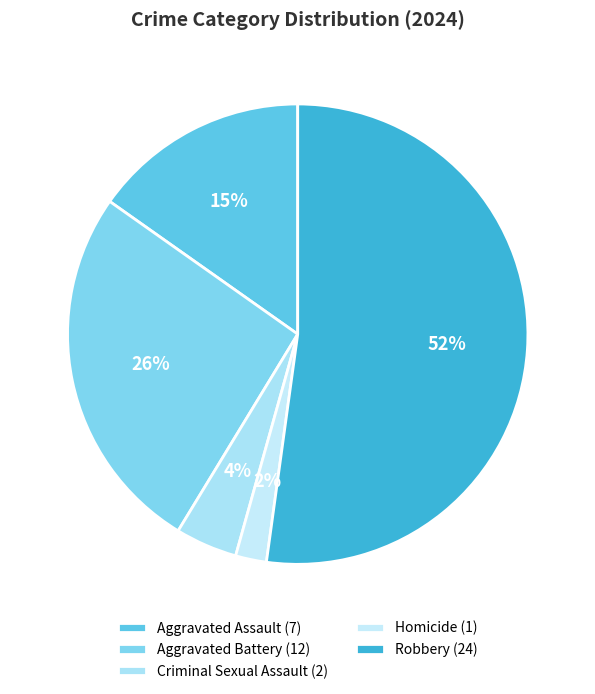

Rank the categories by value from highest to lowest.

Robbery, Aggravated Battery, Aggravated Assault, Criminal Sexual Assault, Homicide